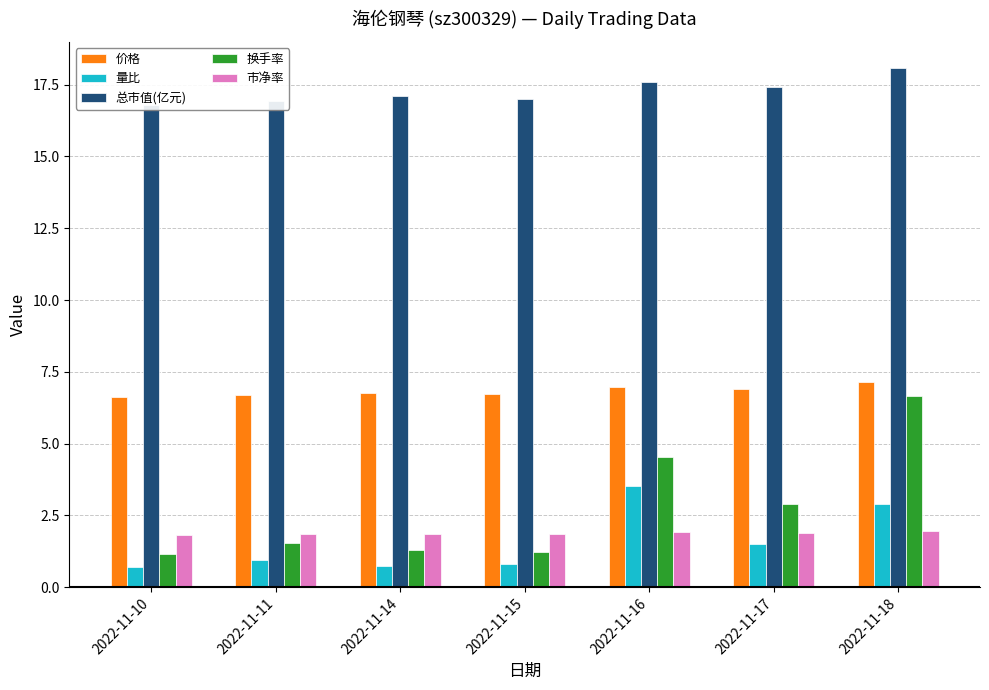

What is the maximum value for 总市值(亿元)?

18.1